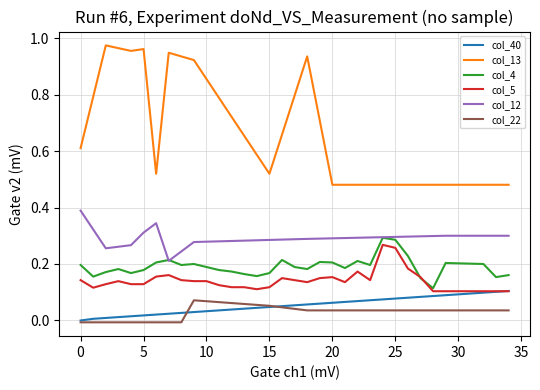

Which series has the widest spread of values?

col_13